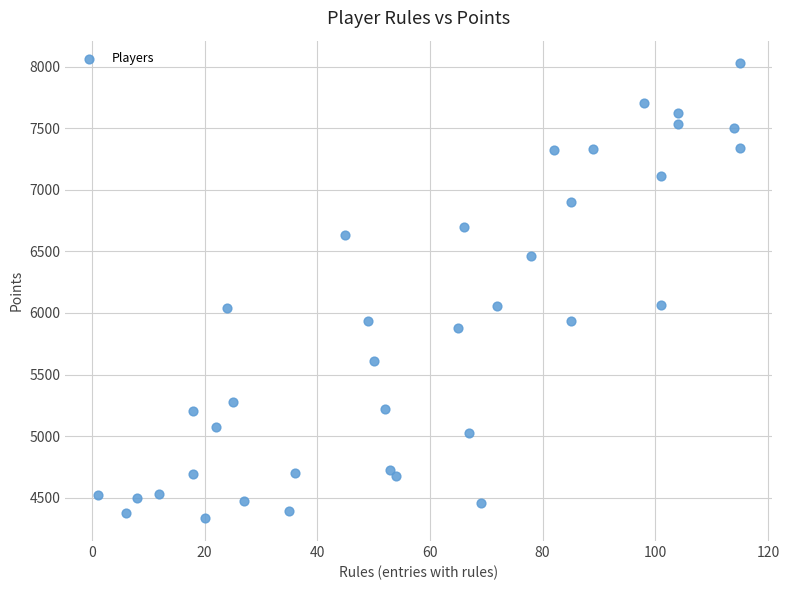

What is the range of X values (max minus min)?

114